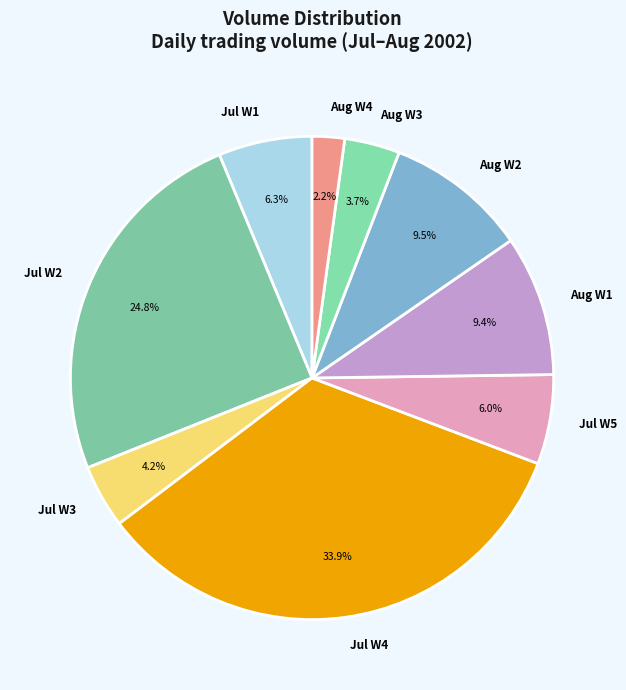

Does Jul W1 account for over 50% of the chart?

No